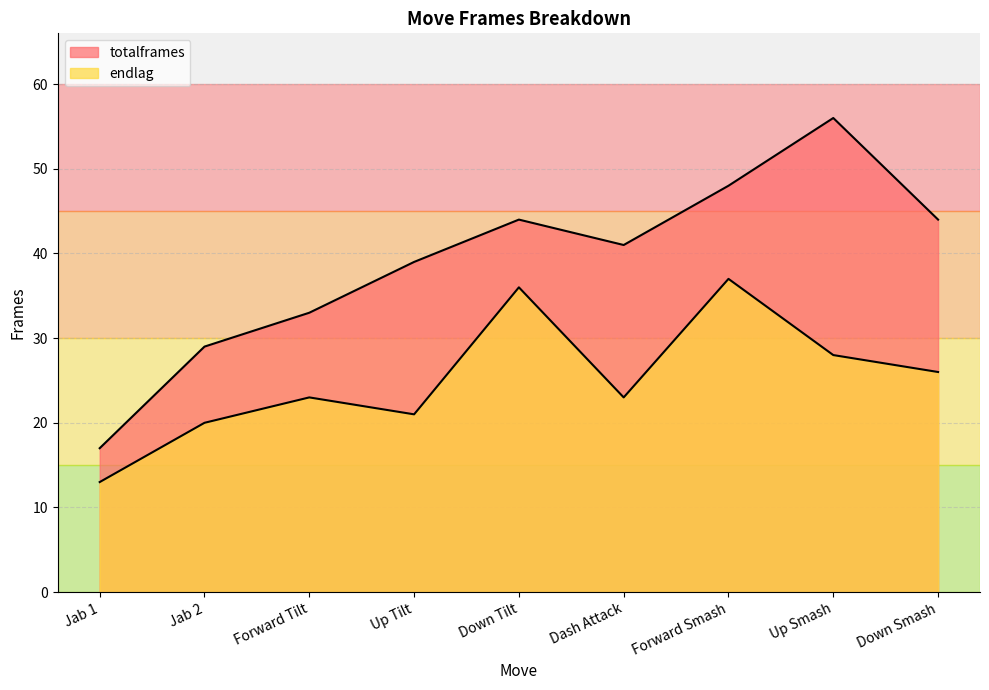

At which label does endlag reach its minimum?

Jab 1